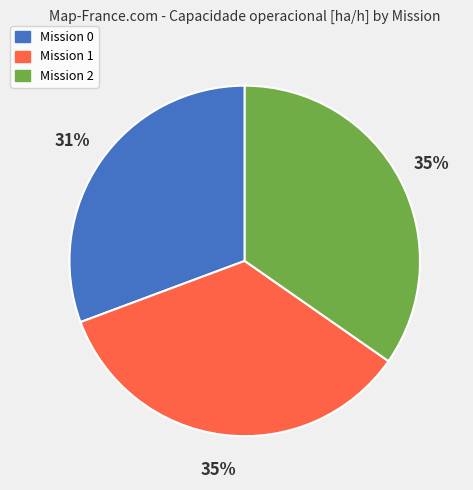

To the nearest percent, what is the combined percentage of Mission 0 and Mission 2?

65%